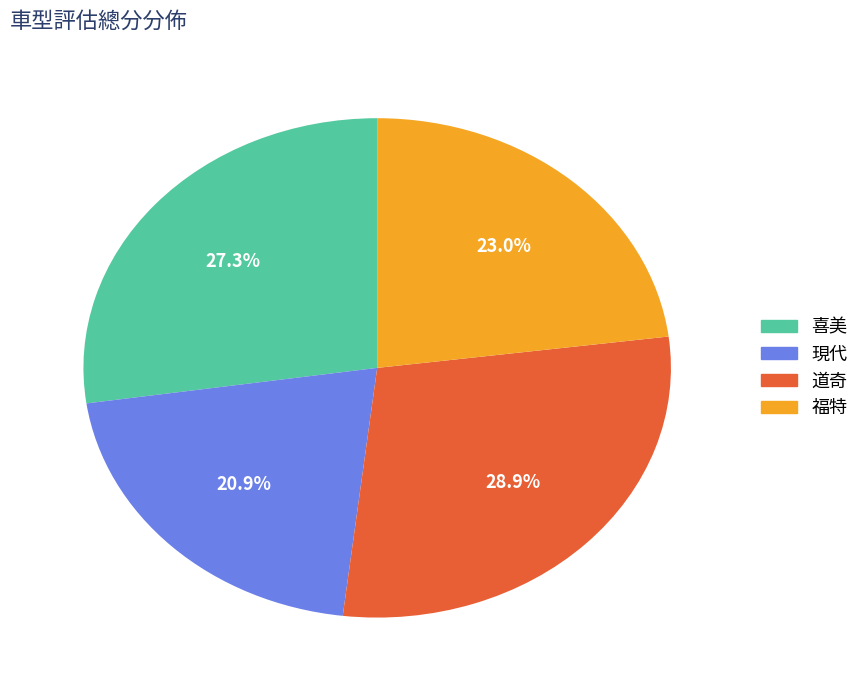

Does any single category account for the majority?

No